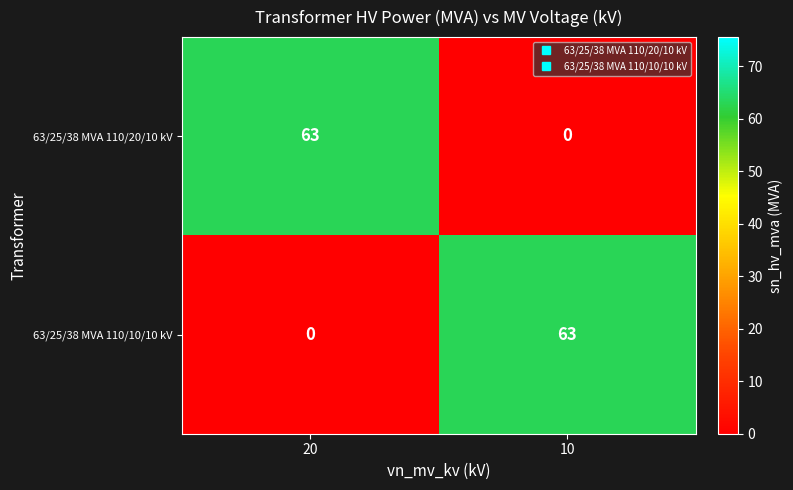

What is the spread (max minus min) of values at 20?

63